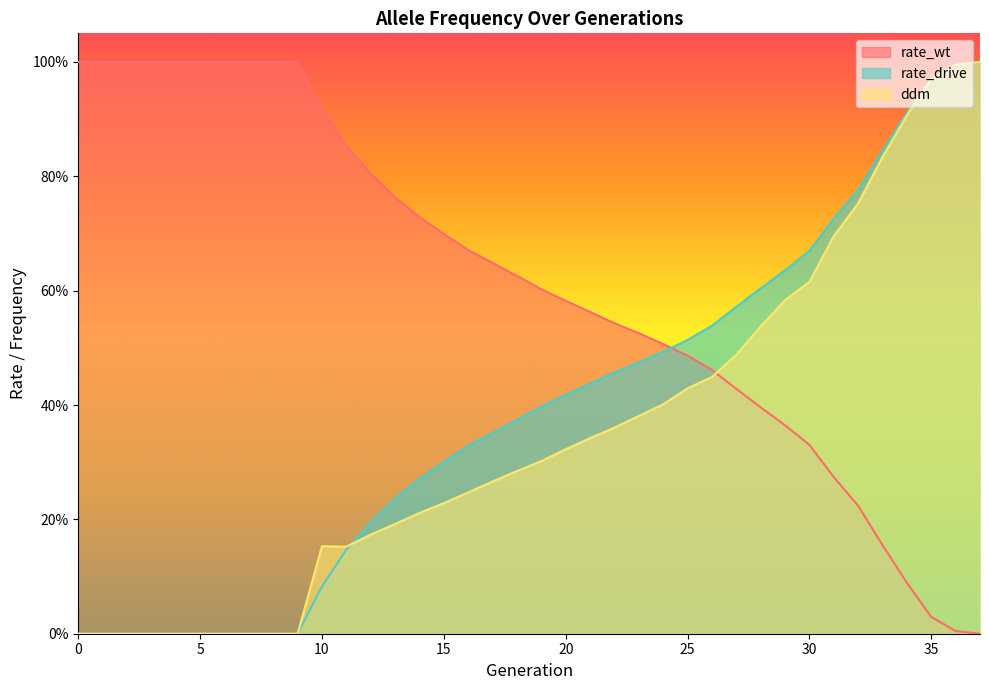

Which series has the widest spread of values?

rate_wt